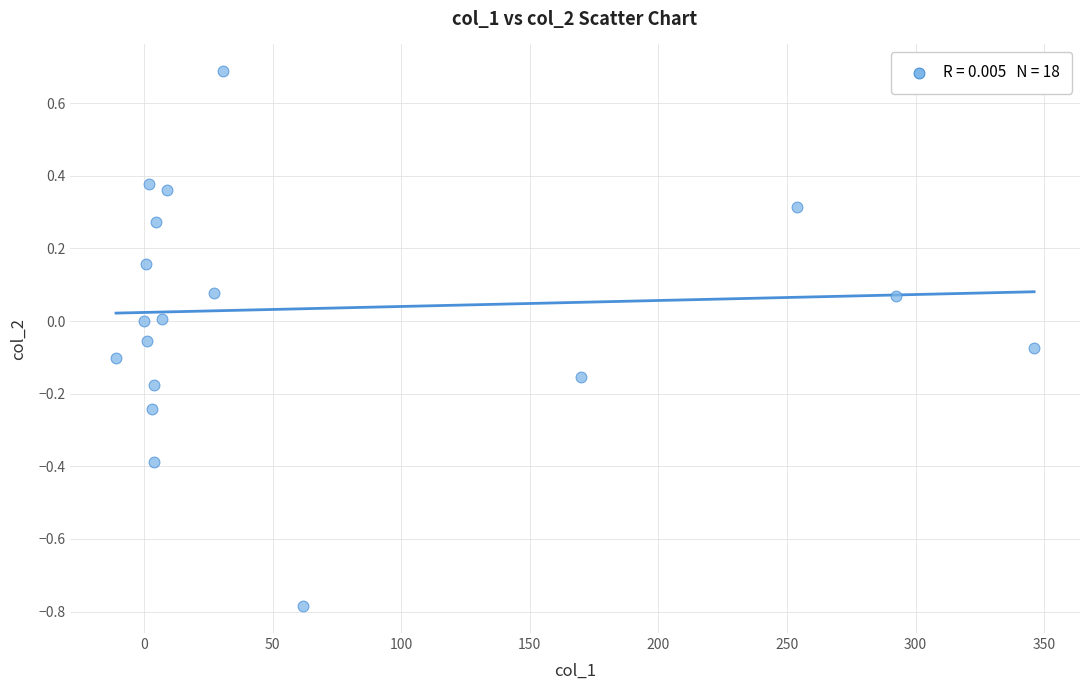

What is the range of Y values (max minus min)?

1.5